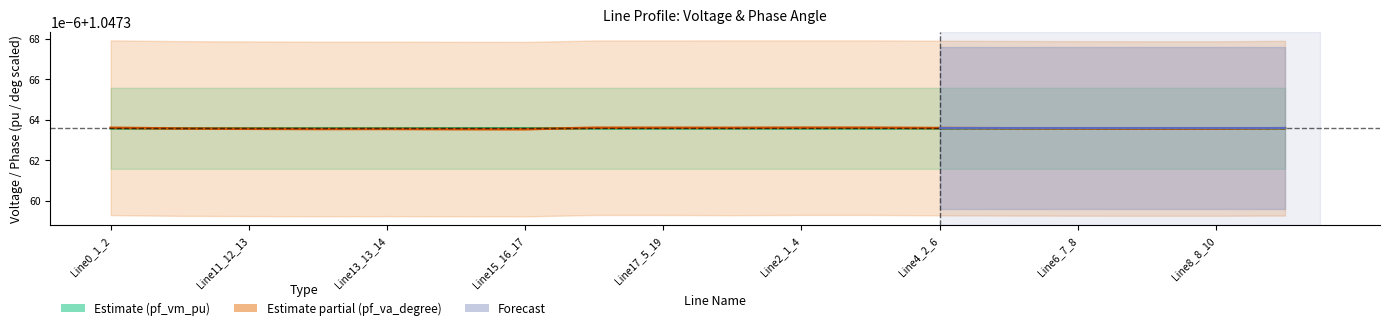

In pf_va_to_degree, how many points are higher than both neighbors (excluding endpoints)?

3